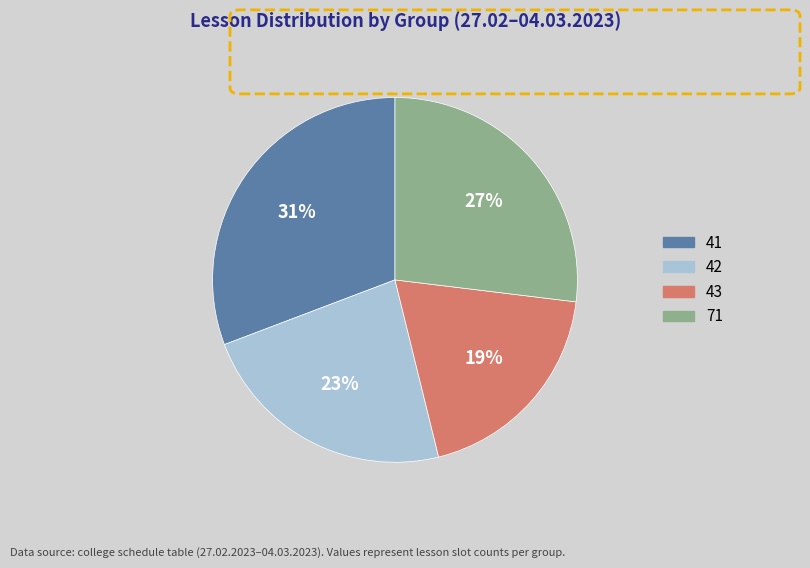

Count the number of slices in the pie.

4